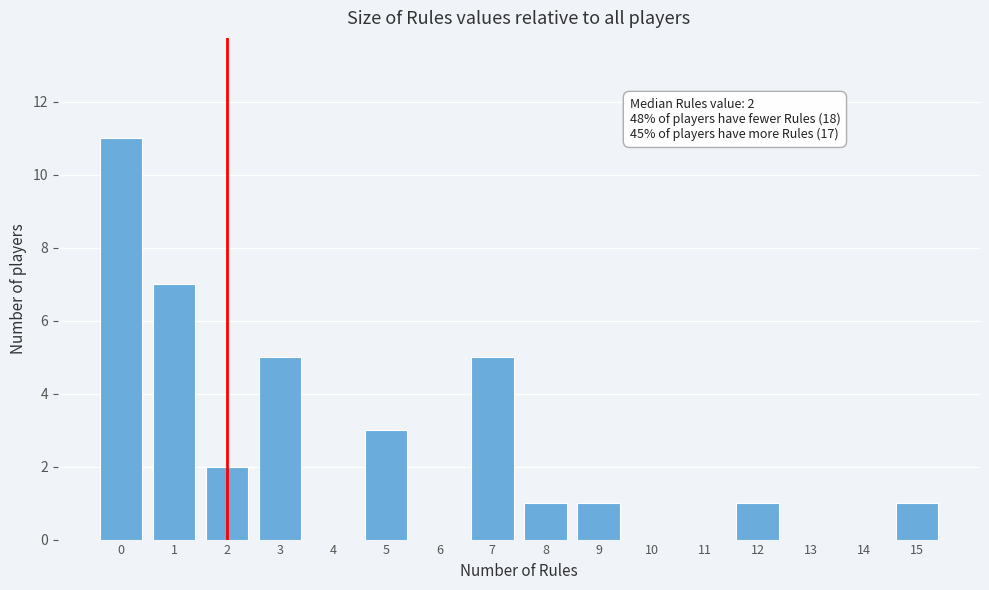

Reading left to right, extract all data points from this chart.

0=11	1=7	2=2	3=5	4=0	5=3	6=0	7=5	8=1	9=1	10=0	11=0	12=1	13=0	14=0	15=1